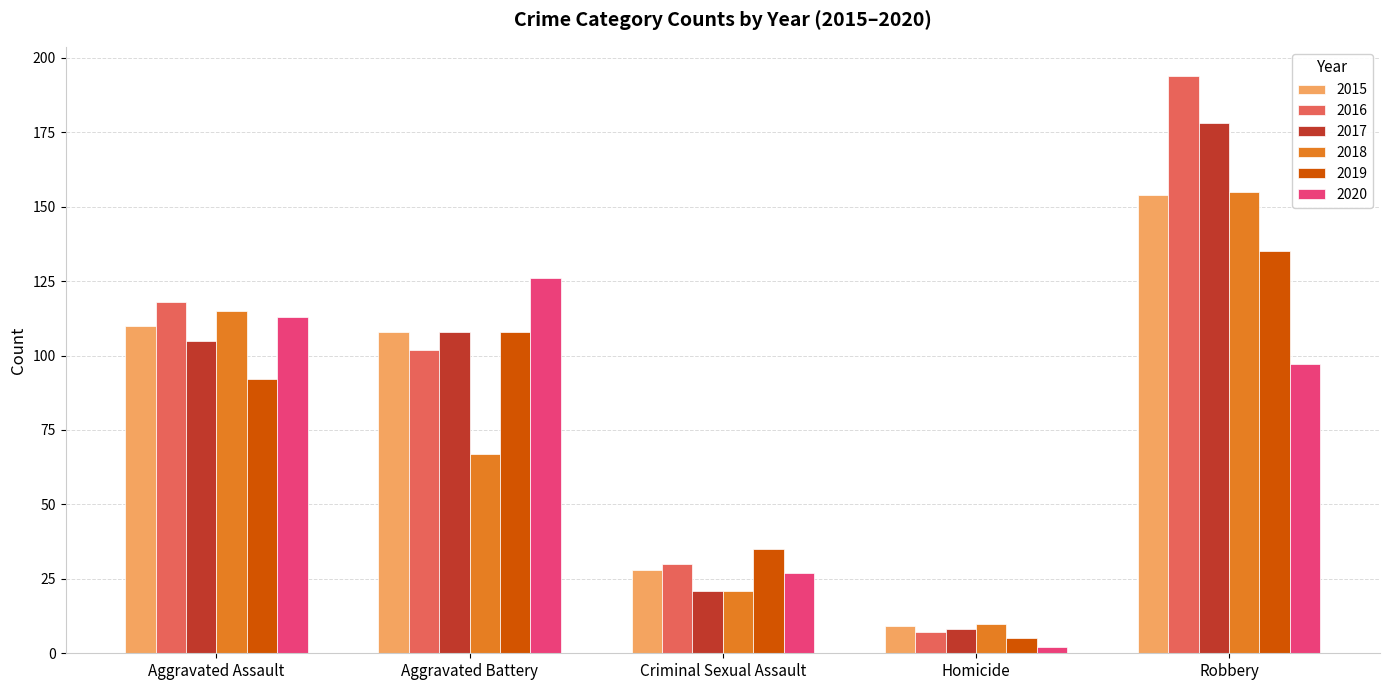

What is the difference between the maximum and minimum values in the 2020 series?

124